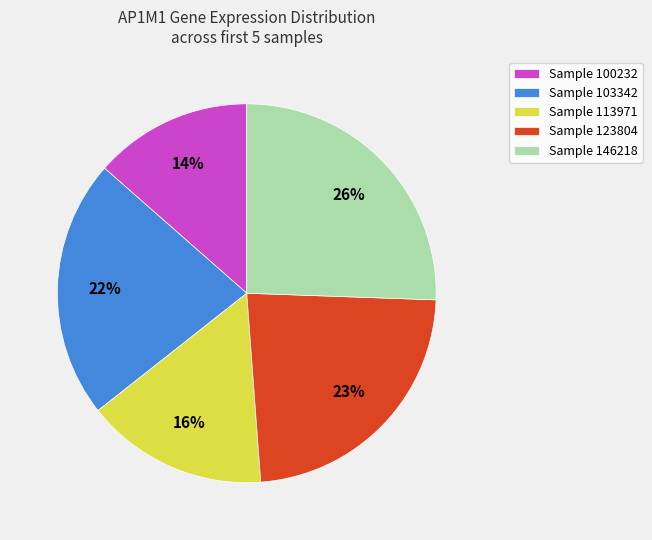

What is the smallest slice in the pie chart?

Sample 100232